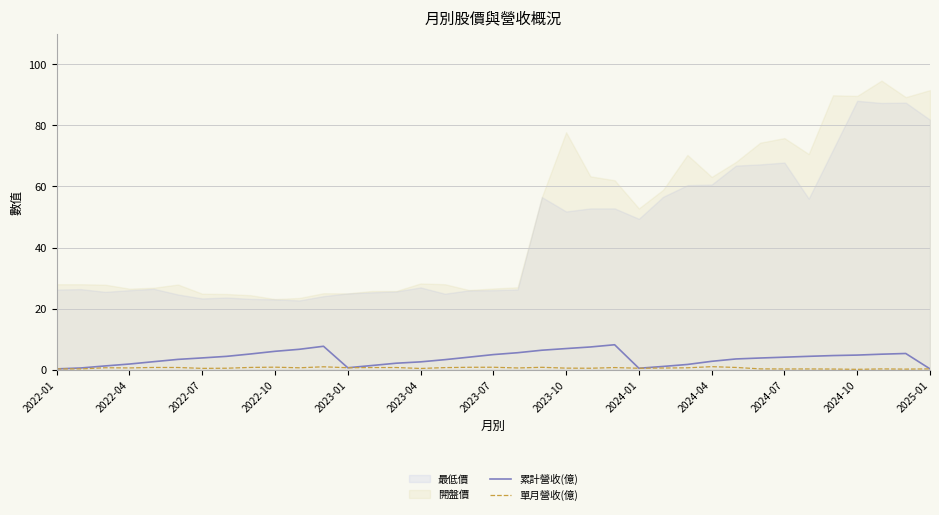

What is the highest value of the 累計營收(億) series?

8.2